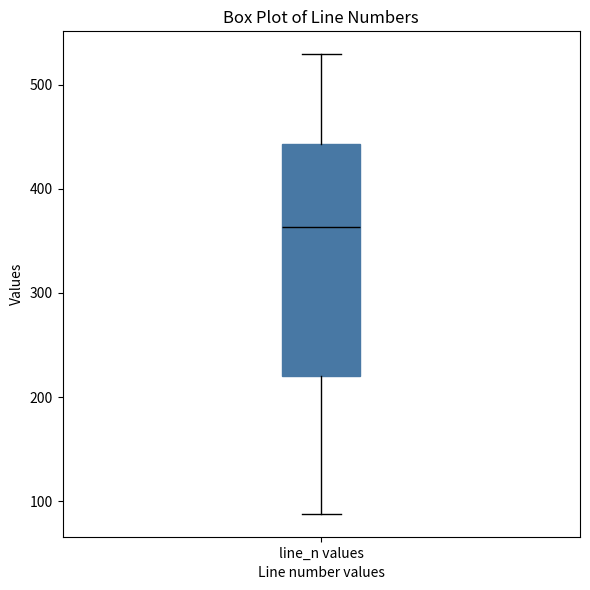

Read this box plot against the y-axis: the position of the median line, the range covered by the box, and the ends of both whiskers. The values are not printed on the chart, so give them approximately, as read against the axis.

median 360, box 220 to 440, whiskers 90 to 530